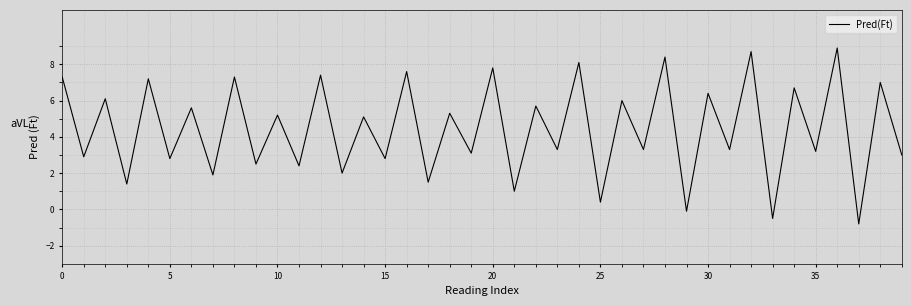

What is the maximum value shown in the chart?

8.9